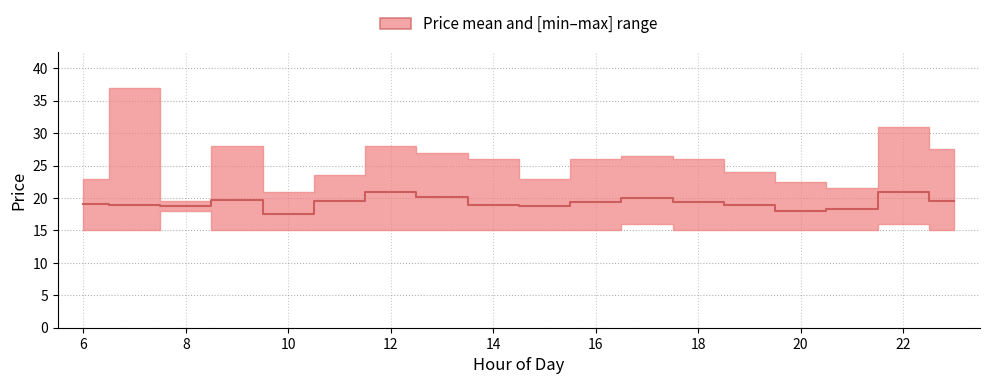

True or false: the data shows 8.9 at 13.

False